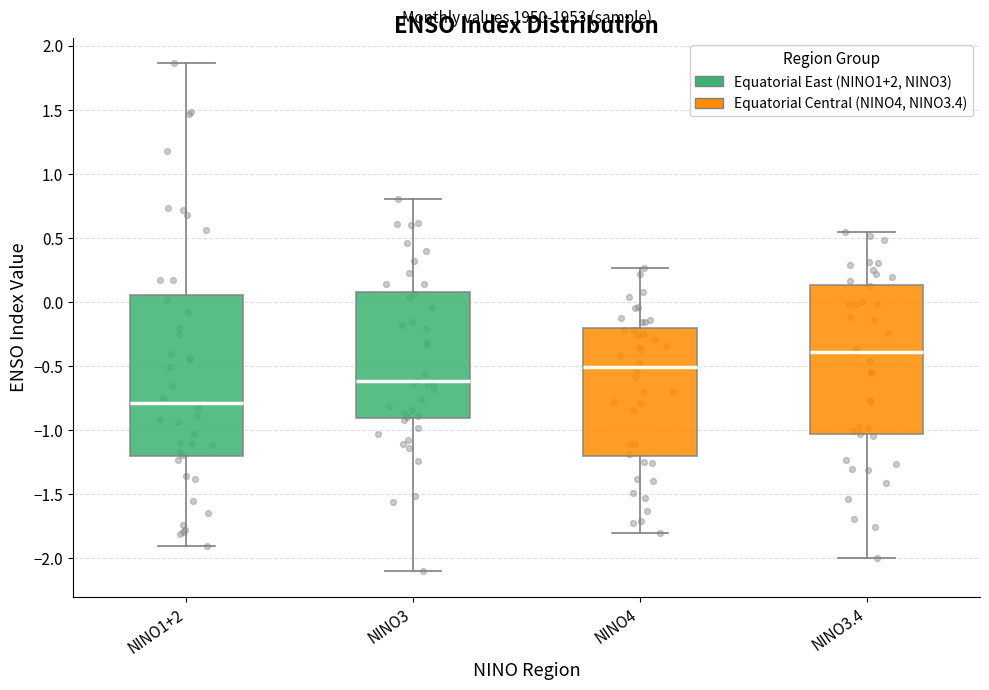

Which box has the lowest median line?

NINO1+2